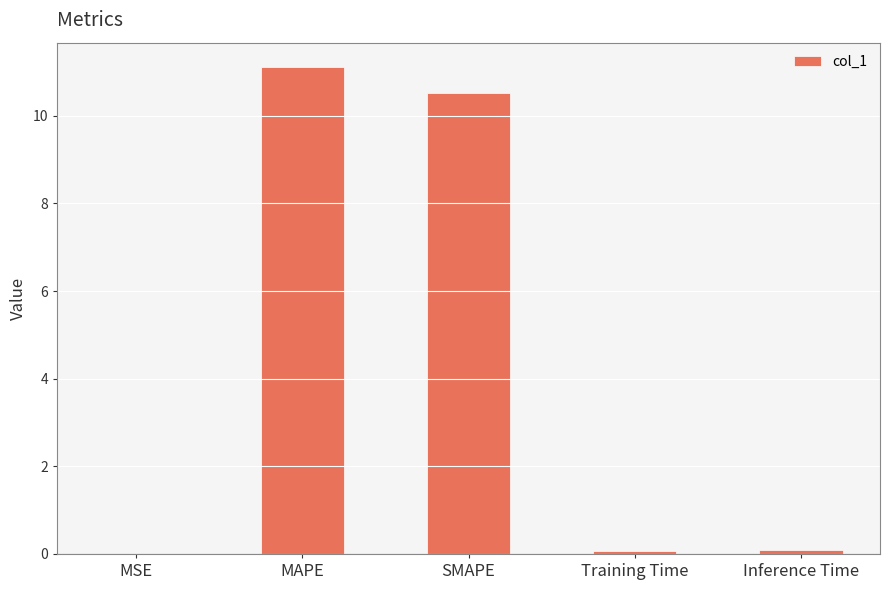

The value at SMAPE is 10.5. True or false?

True